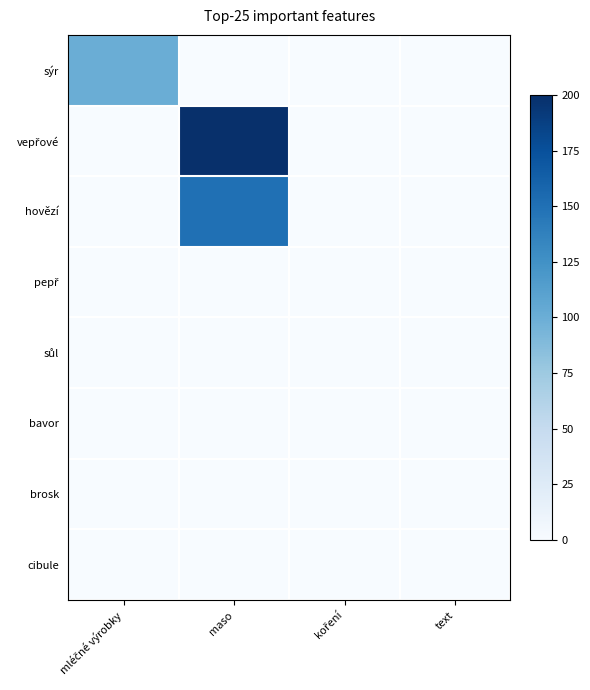

Rank the series by their maximum value, from highest to lowest.

vepřové, hovězí, sýr, pepř, sůl, bavor, brosk, cibule